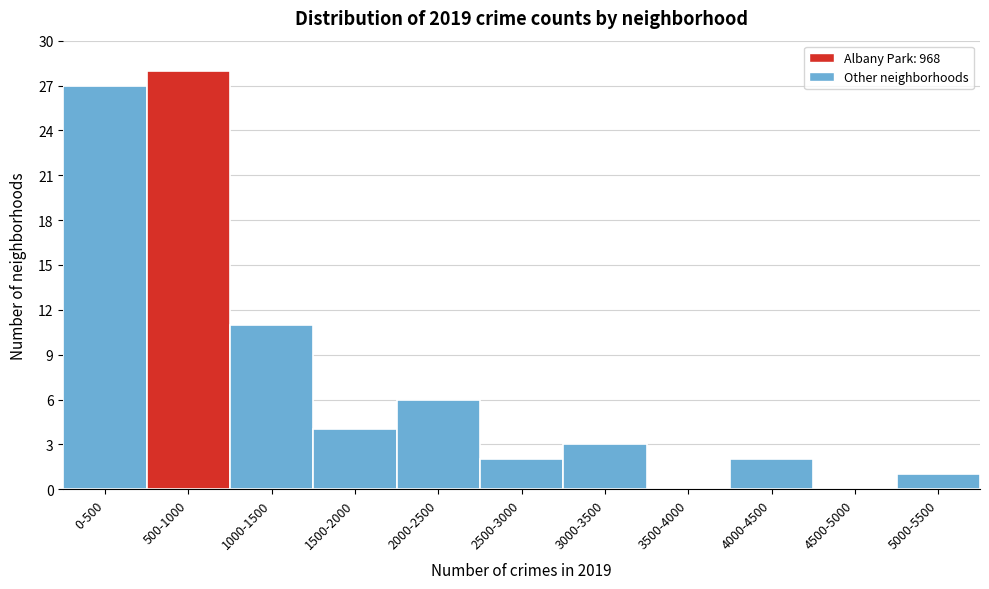

Reading left to right, extract all data points from this chart.

0-500=27	500-1000=28	1000-1500=11	1500-2000=4	2000-2500=6	2500-3000=2	3000-3500=3	3500-4000=0	4000-4500=2	4500-5000=0	5000-5500=1